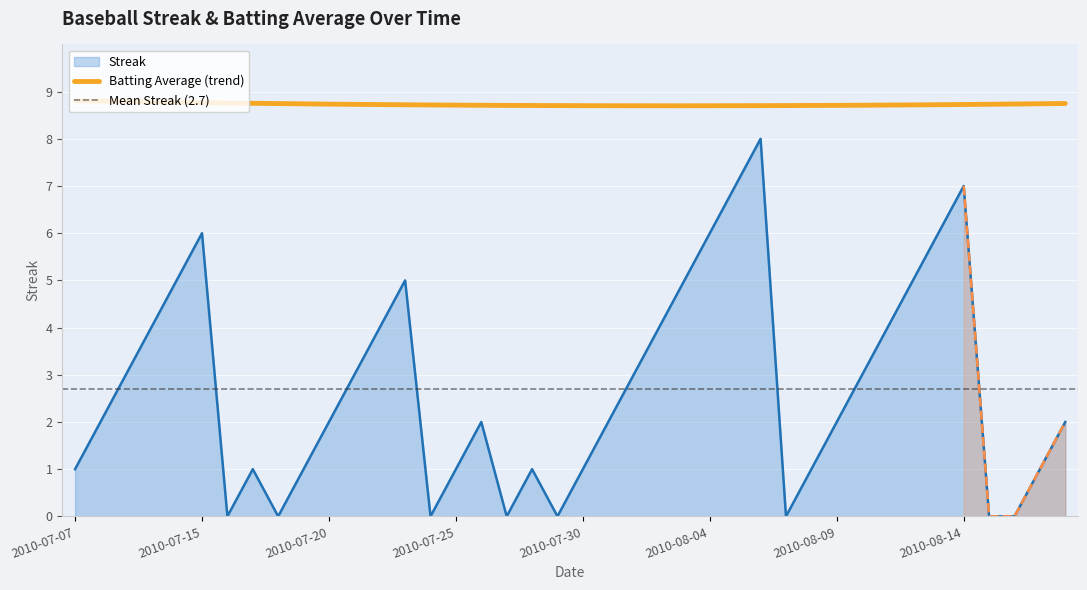

What position from the right is 2010-07-09?

38